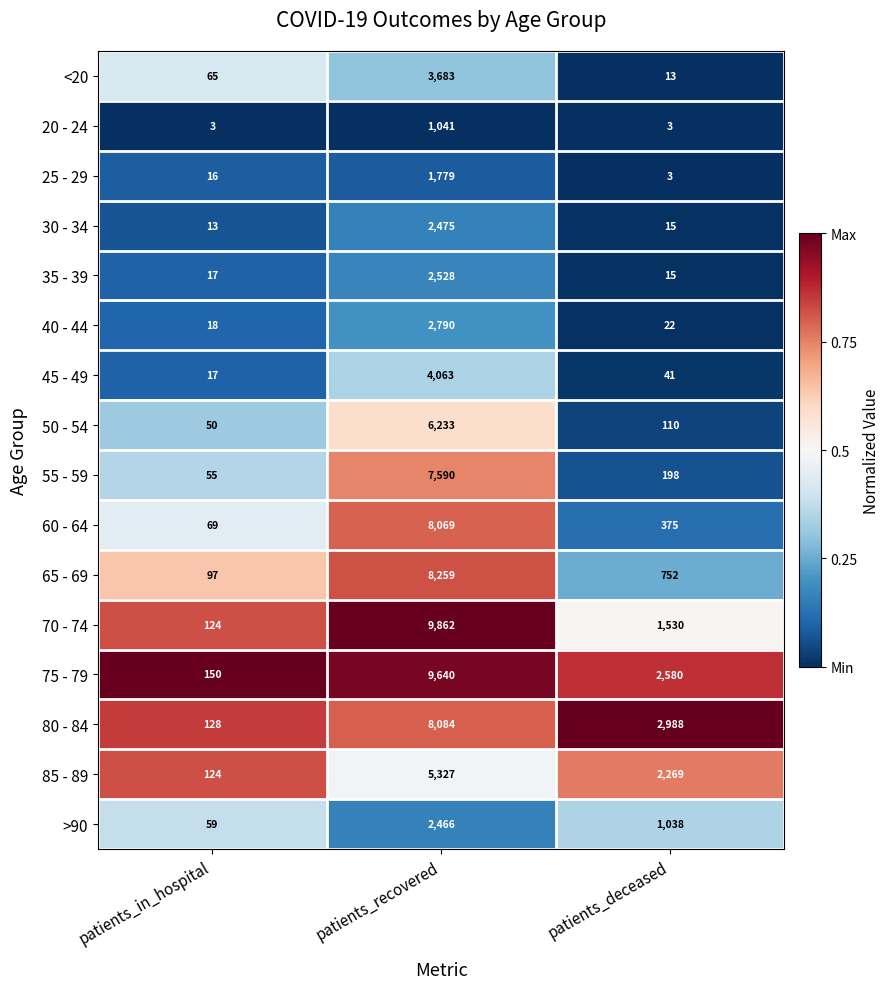

What is the sum of all 65 - 69 values?

9108